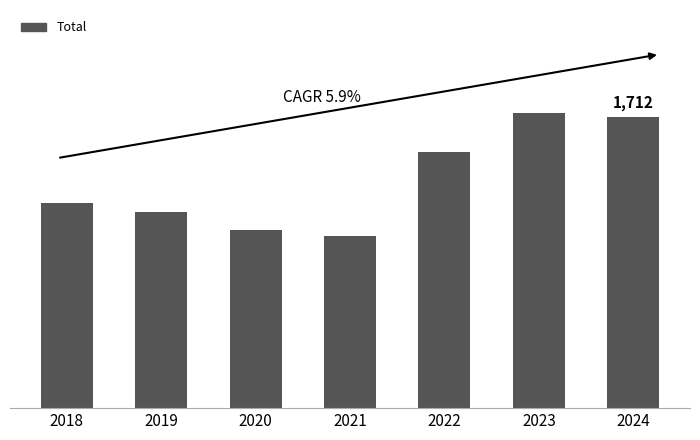

What is the value of the 6th bar from the left?

1734